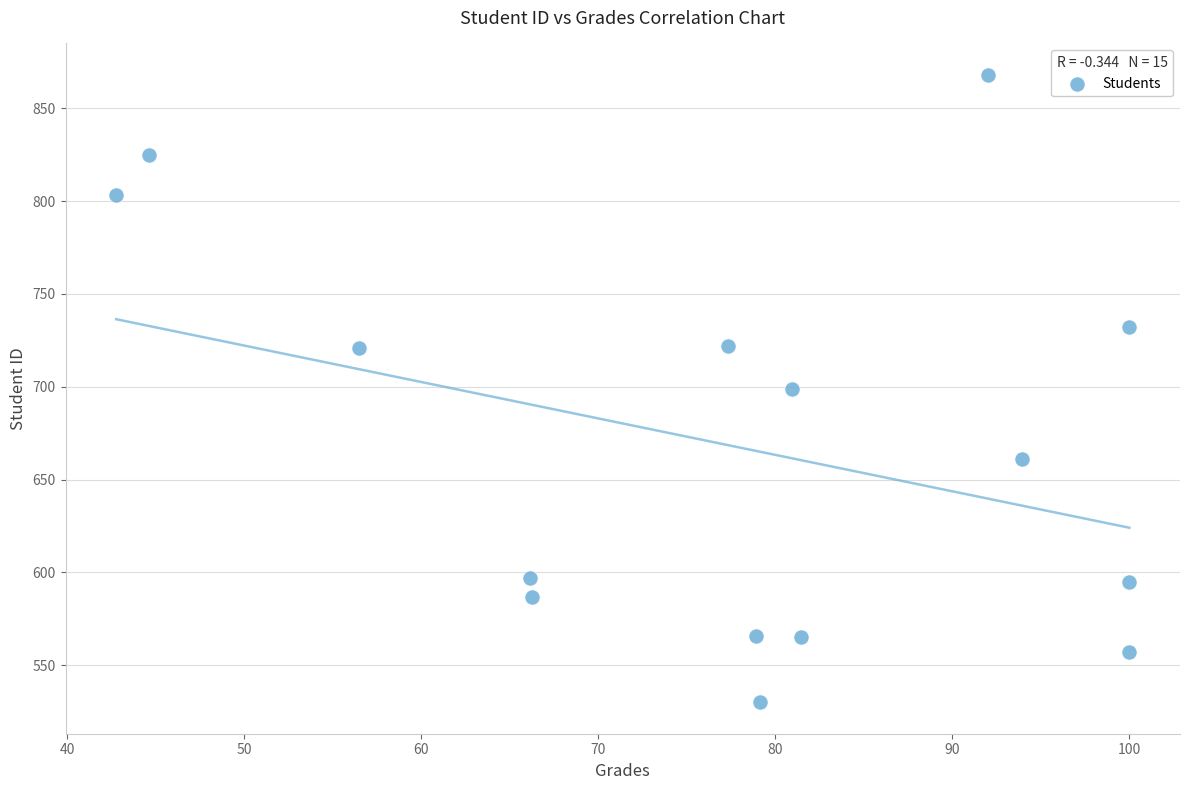

What is the range of Y values (max minus min)?

338